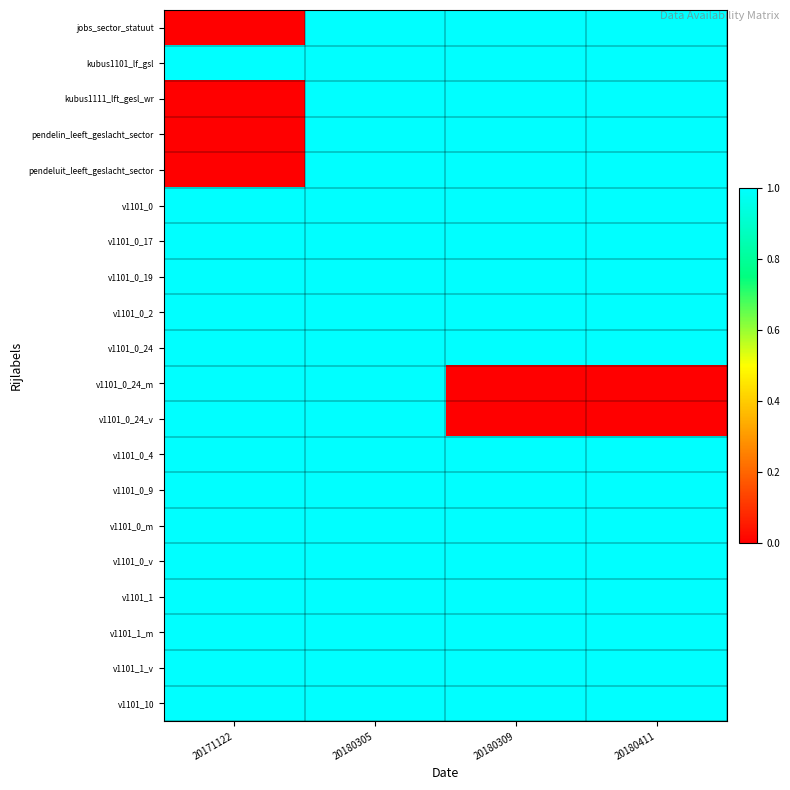

What is the difference between the highest and lowest values at 20180411?

1